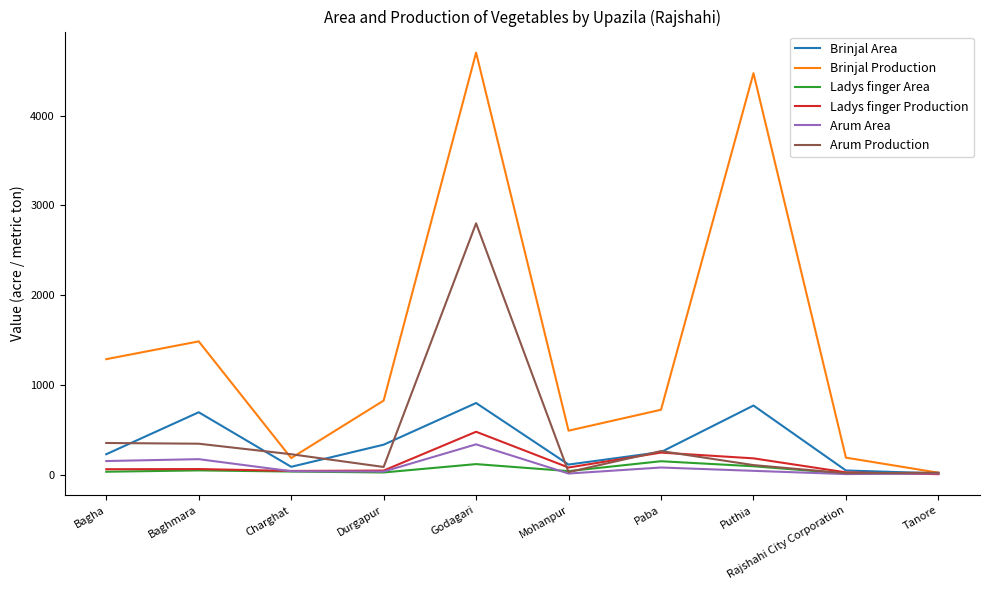

Does the chart display data point markers on the line(s)?

No